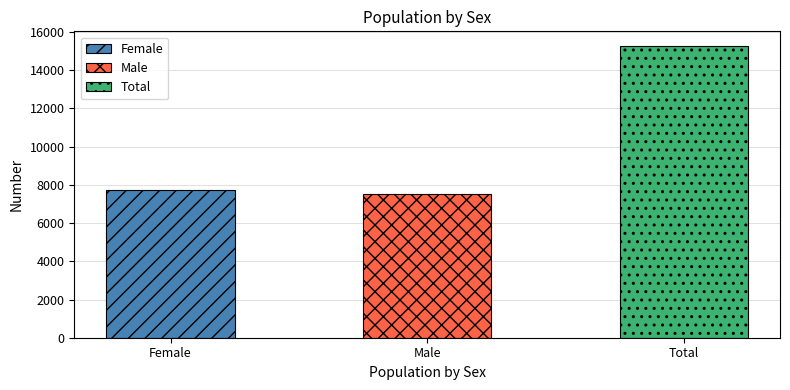

Reading right to left, list all the values displayed in this chart.

Total=15269	Male=7543	Female=7726